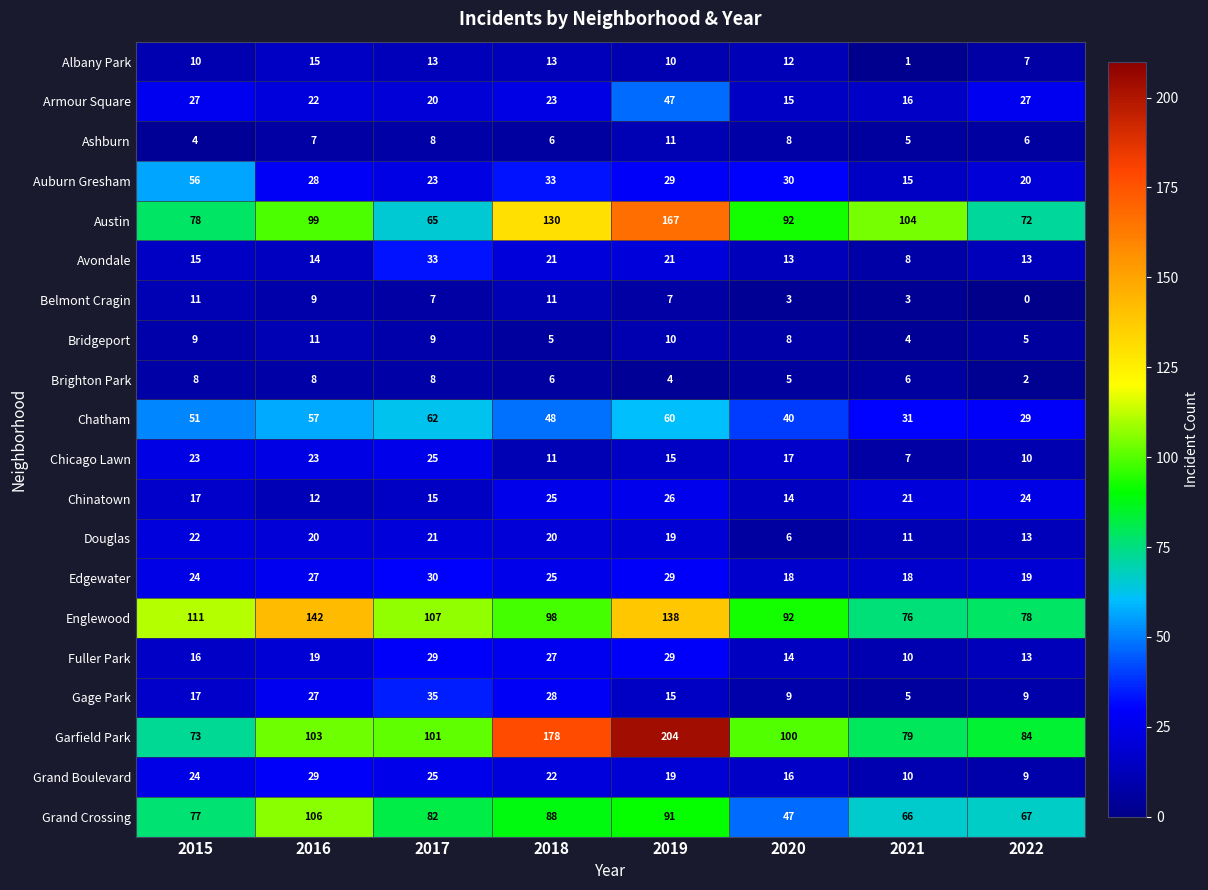

The Chicago Lawn series shows 7 at 2020. True or false?

False